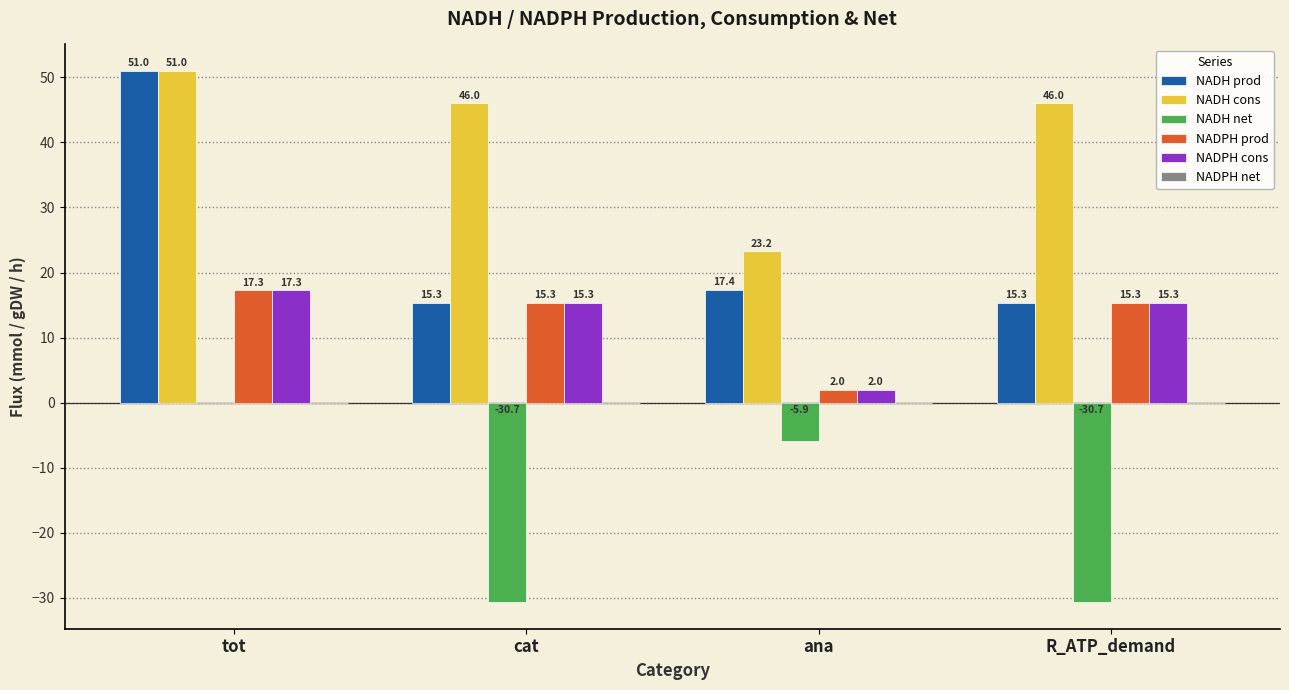

What is the spread (max minus min) of values at R_ATP_demand?

76.7